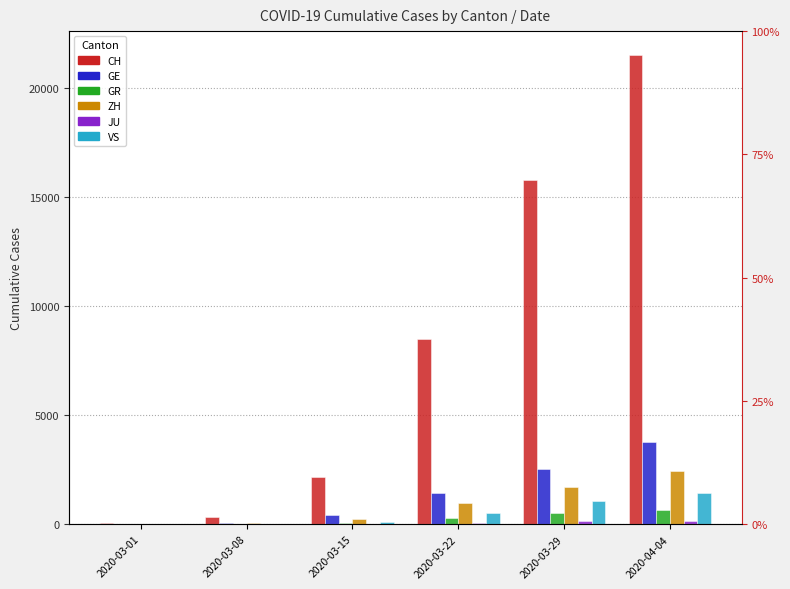

Reading left to right, transcribe all the data shown in this chart.

CH: 2020-03-01=36	2020-03-08=327	2020-03-15=2160	2020-03-22=8498	2020-03-29=15809	2020-04-04=21554
GE: 2020-03-01=10	2020-03-08=45	2020-03-15=430	2020-03-22=1445	2020-03-29=2530	2020-04-04=3788
GR: 2020-03-01=6	2020-03-08=18	2020-03-15=71	2020-03-22=284	2020-03-29=519	2020-04-04=657
ZH: 2020-03-01=7	2020-03-08=40	2020-03-15=250	2020-03-22=978	2020-03-29=1722	2020-04-04=2450
JU: 2020-03-01=1	2020-03-08=5	2020-03-15=19	2020-03-22=61	2020-03-29=127	2020-04-04=154
VS: 2020-03-01=2	2020-03-08=12	2020-03-15=115	2020-03-22=535	2020-03-29=1055	2020-04-04=1418